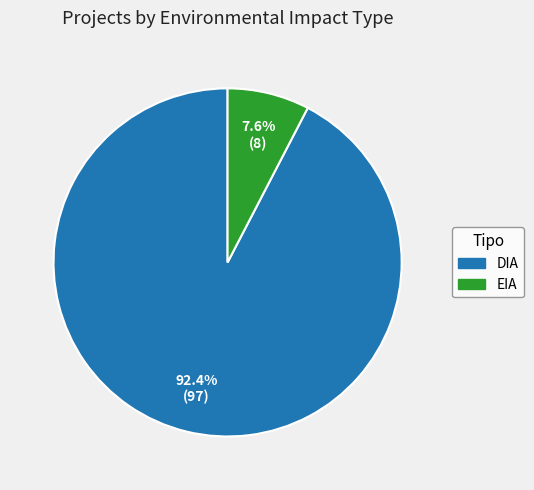

How many segments does this pie chart have?

2